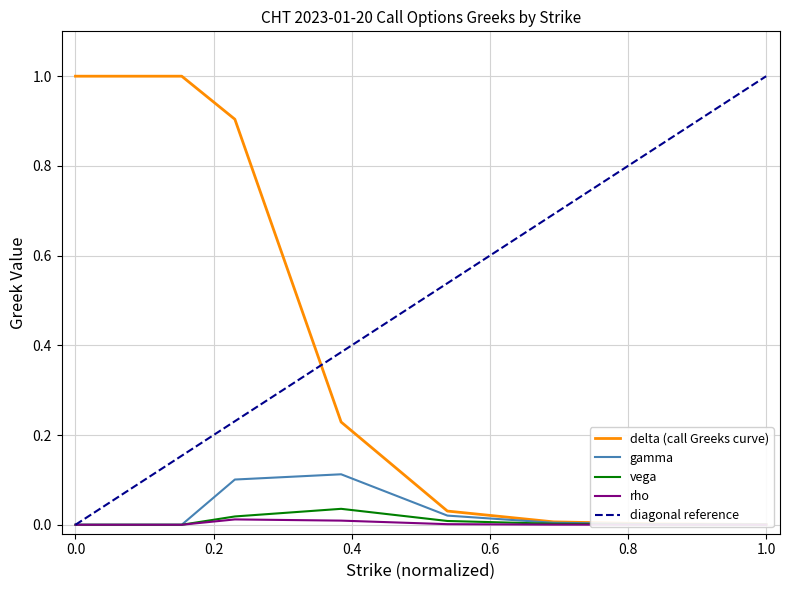

Rank the series by their maximum value, from highest to lowest.

delta, gamma, vega, rho